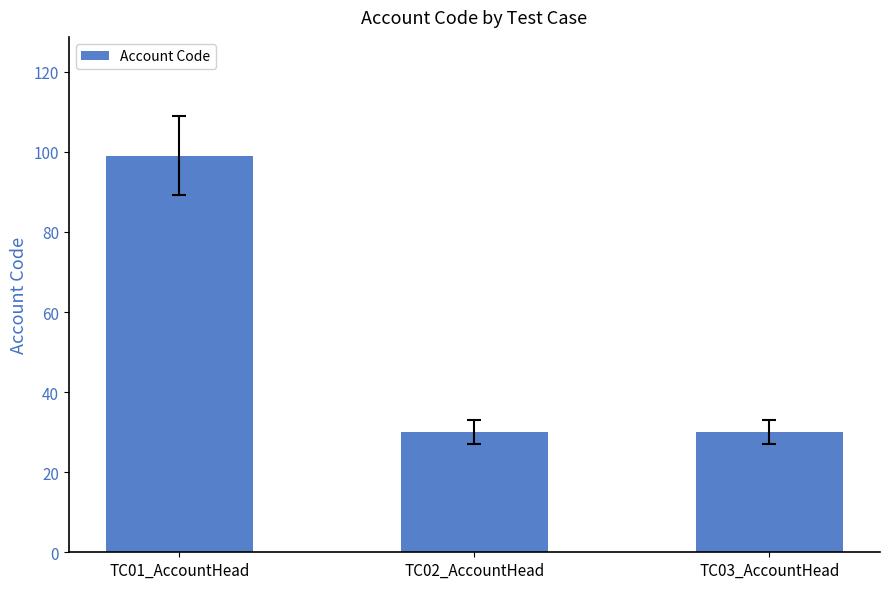

What is the difference between the maximum and second lowest values?

69